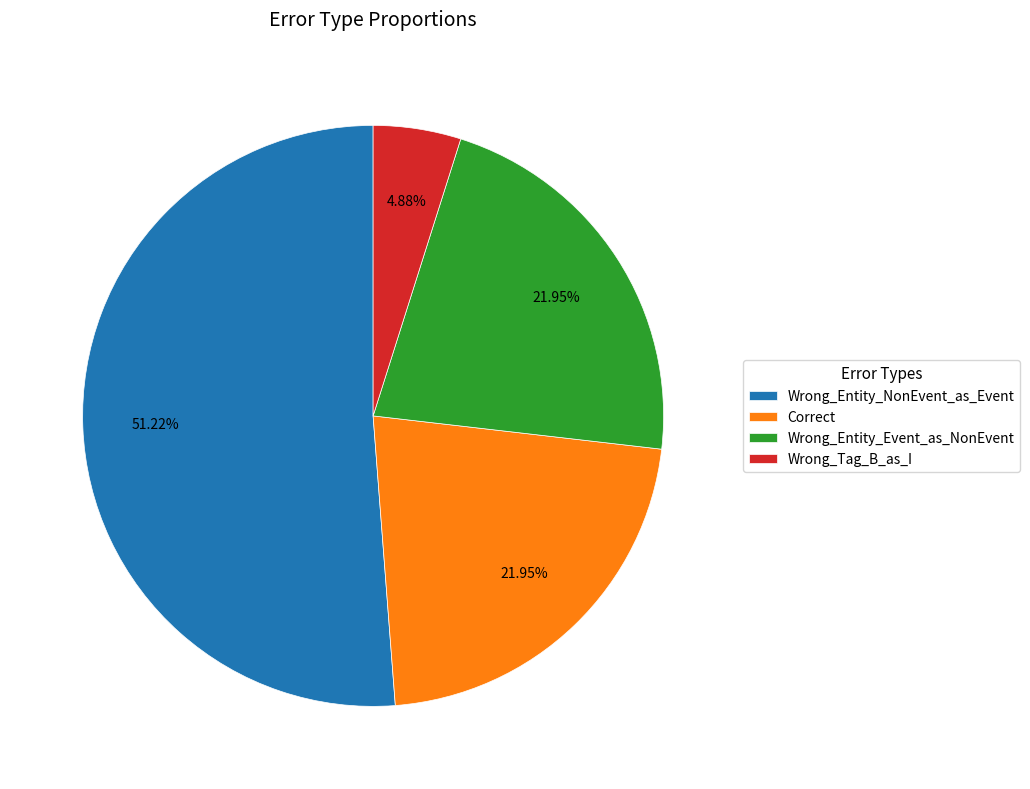

To the nearest percent, what portion does Correct represent?

22%